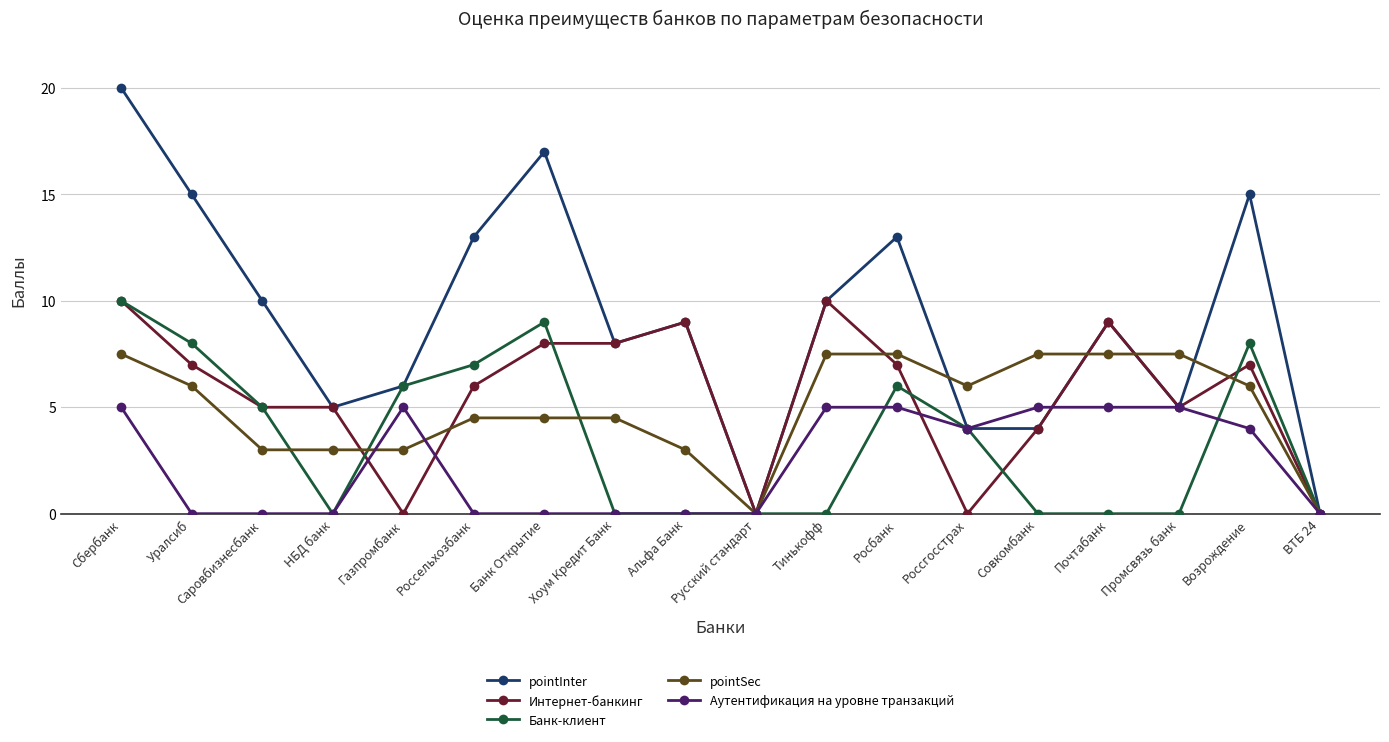

Reading right to left, transcribe all the data shown in this chart.

pointInter: 0.0	15.0	5.0	9.0	4.0	4.0	13.0	10.0	0.0	9.0	8.0	17.0	13.0	6.0	5.0	10.0	15.0	20.0
Интернет-банкинг: 0.0	7.0	5.0	9.0	4.0	0.0	7.0	10.0	0.0	9.0	8.0	8.0	6.0	0.0	5.0	5.0	7.0	10.0
Банк-клиент: 0.0	8.0	0.0	0.0	0.0	4.0	6.0	0.0	0.0	0.0	0.0	9.0	7.0	6.0	0.0	5.0	8.0	10.0
pointSec: 0.0	6.0	7.5	7.5	7.5	6.0	7.5	7.5	0.0	3.0	4.5	4.5	4.5	3.0	3.0	3.0	6.0	7.5
Аутентификация на уровне транзакций: 0.0	4.0	5.0	5.0	5.0	4.0	5.0	5.0	0.0	0.0	0.0	0.0	0.0	5.0	0.0	0.0	0.0	5.0